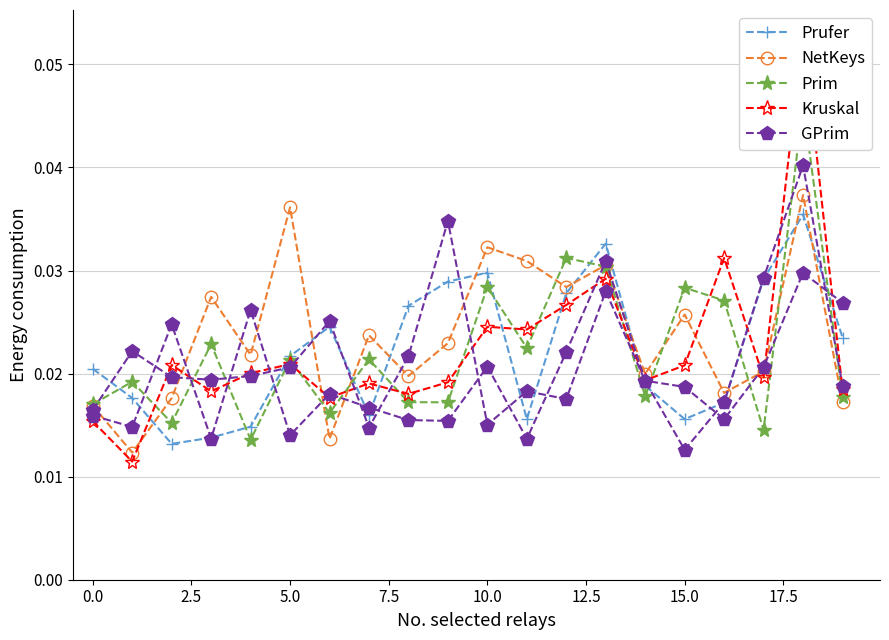

What is the sum of all GPrim values?

0.4